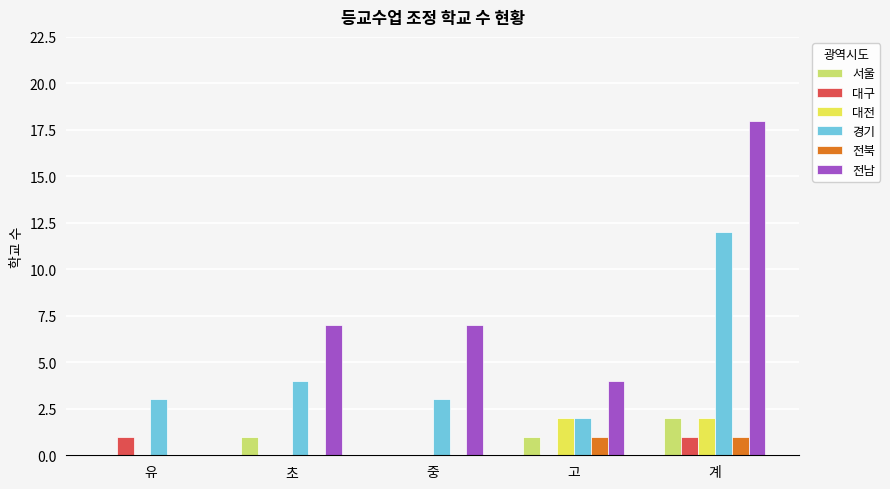

Count the 대전 values in the range 0 to 2.

5